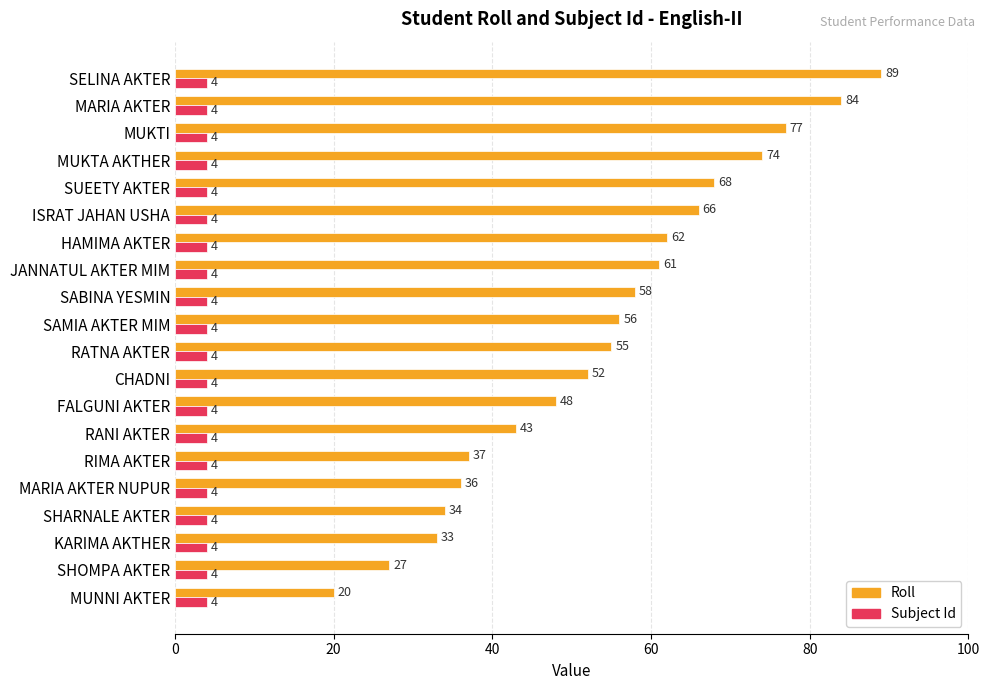

List the labels in order of Roll value, largest first.

SELINA AKTER, MARIA AKTER, MUKTI, MUKTA AKTHER, SUEETY AKTER, ISRAT JAHAN USHA, HAMIMA AKTER, JANNATUL AKTER MIM, SABINA YESMIN, SAMIA AKTER MIM, RATNA AKTER, CHADNI, FALGUNI AKTER, RANI AKTER, RIMA AKTER, MARIA AKTER NUPUR, SHARNALE AKTER, KARIMA AKTHER, SHOMPA AKTER, MUNNI AKTER